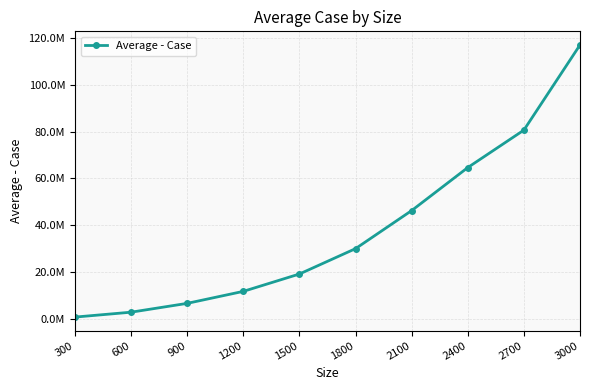

What is the difference between the maximum and minimum values?

116137200.7